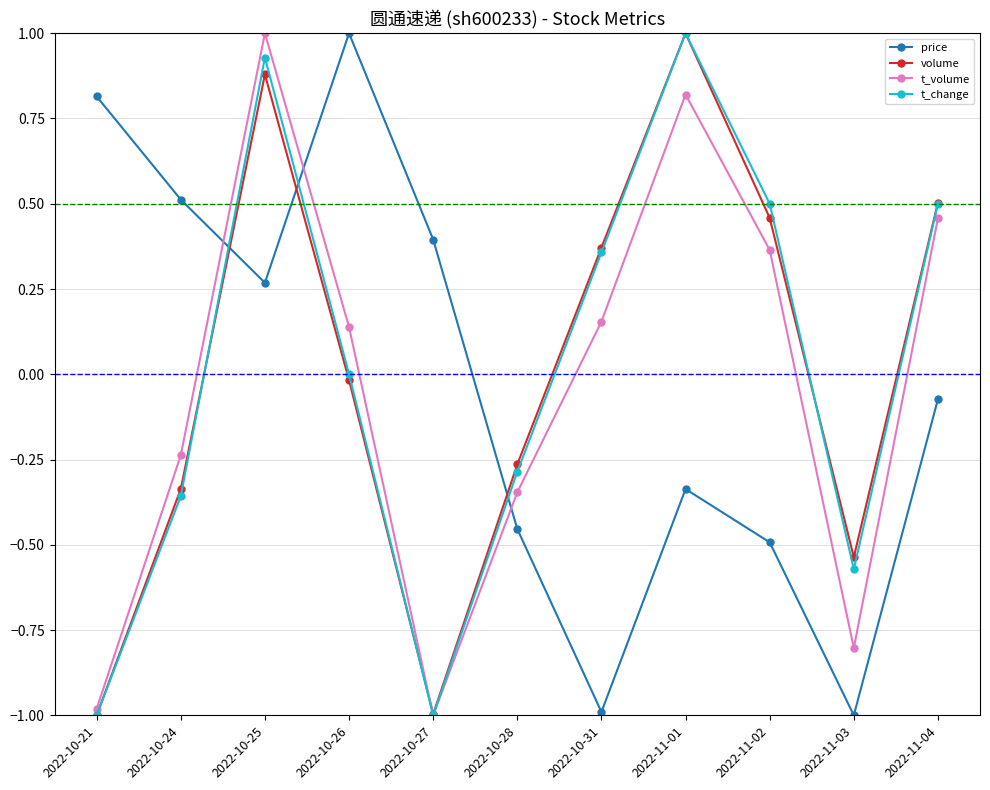

What is the label of the 11th point from the right?

2022-10-21